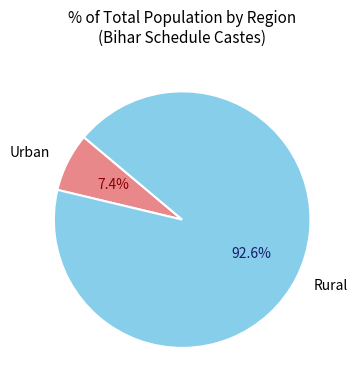

Rank the categories by value from lowest to highest.

Urban, Rural